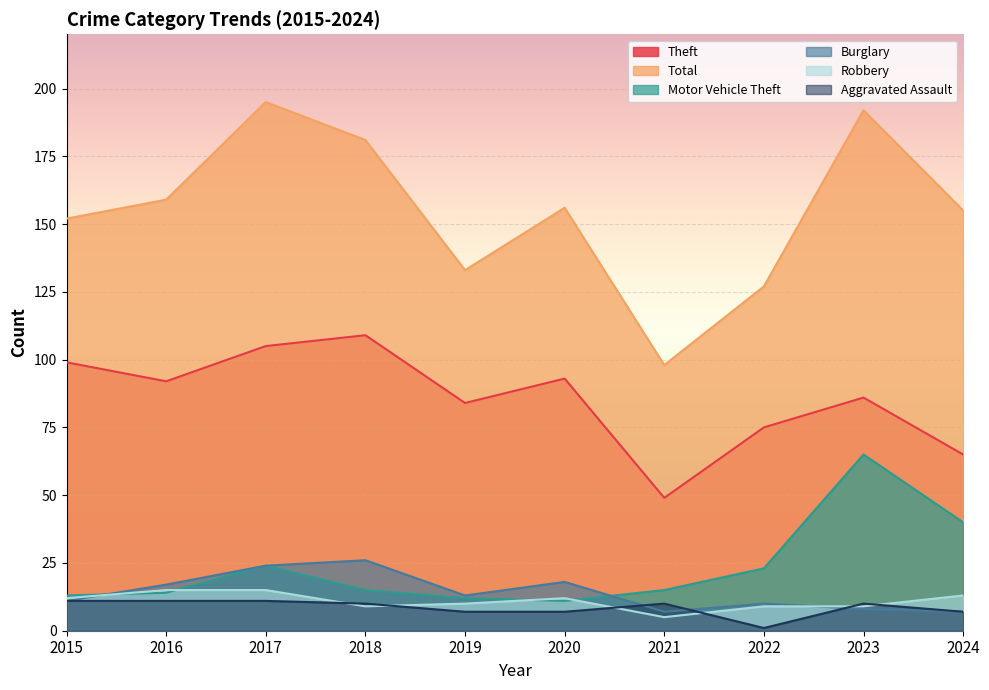

In Robbery, how many points are lower than both neighbors (excluding endpoints)?

2